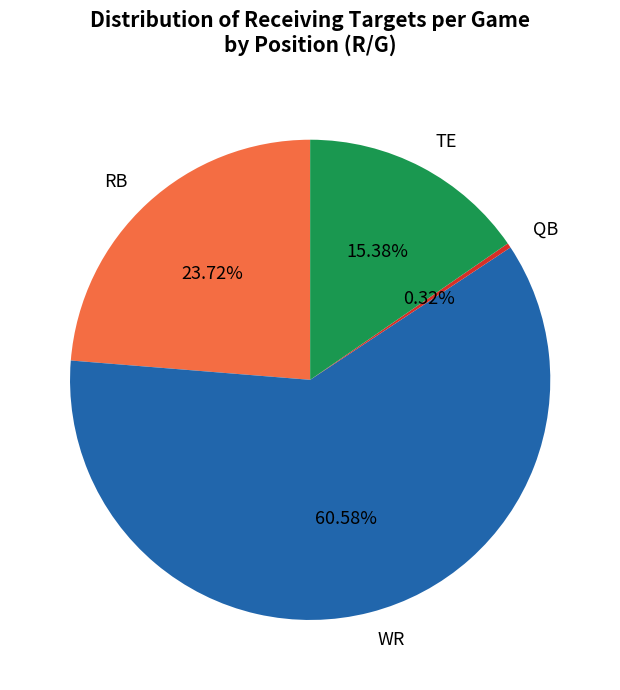

To the nearest percent, what percentage of the pie is WR?

61%